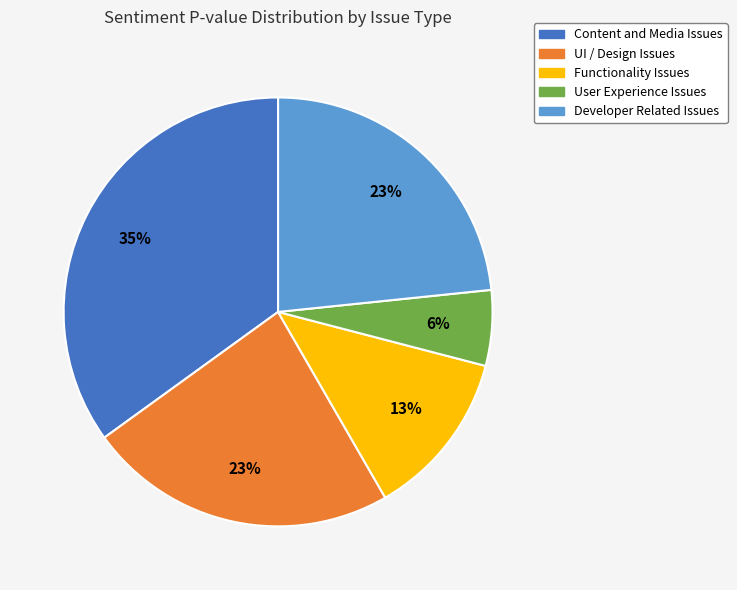

Is it true that Functionality Issues is 13% of the pie?

True